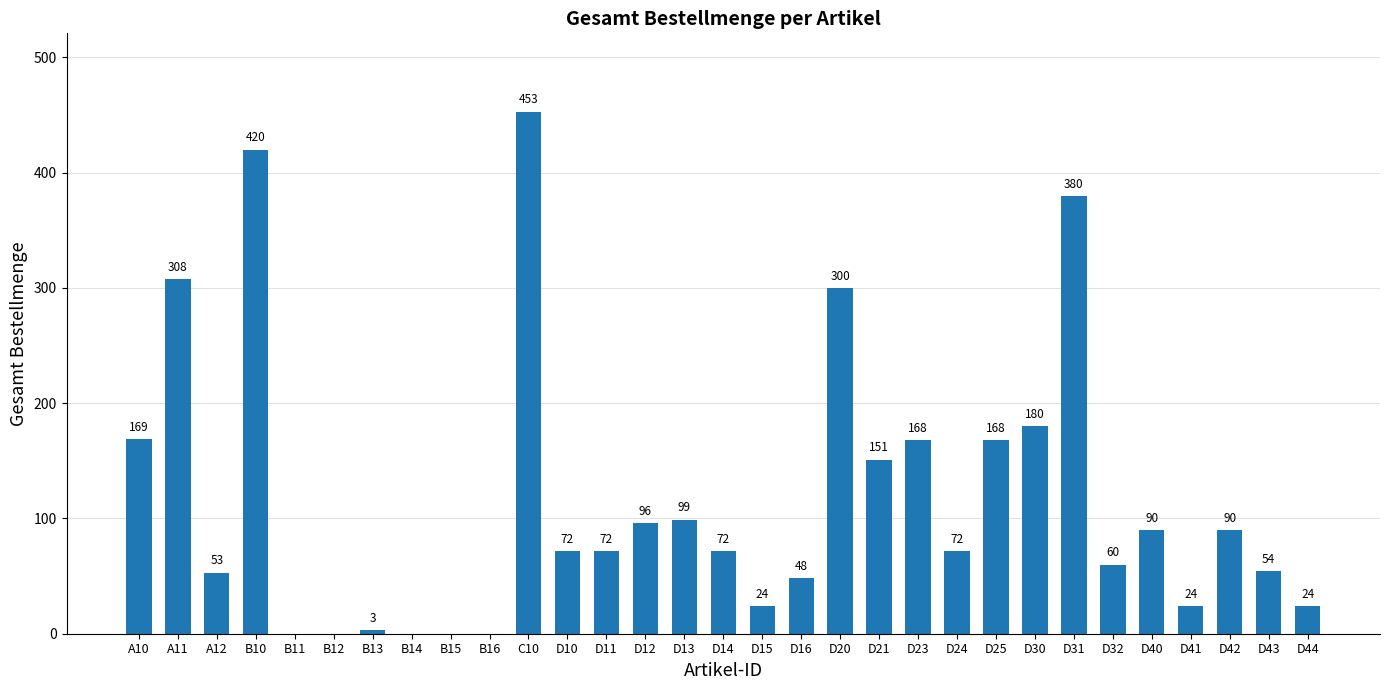

Reading left to right, list all the values displayed in this chart.

169	308	53	420	0	0	3	0	0	0	453	72	72	96	99	72	24	48	300	151	168	72	168	180	380	60	90	24	90	54	24